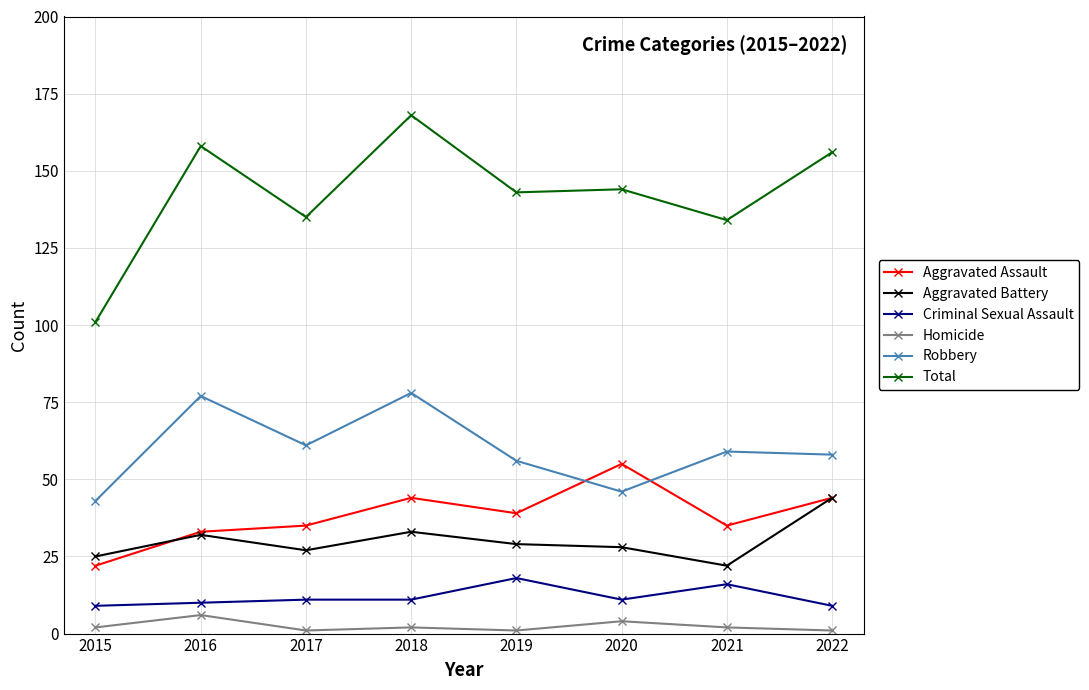

True or false: Aggravated Assault has a value of 11 at 2022.

False